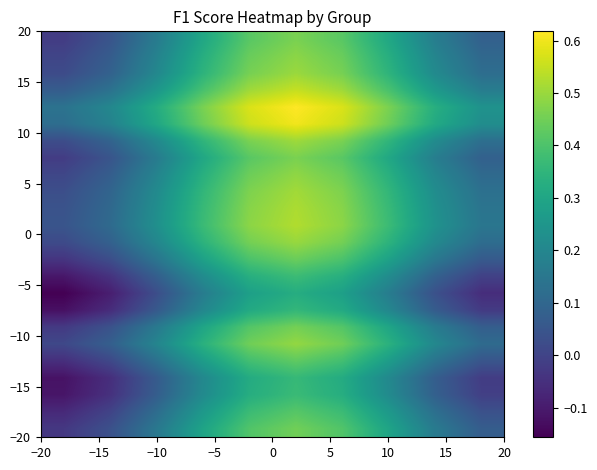

How many distinct data groups are displayed?

24